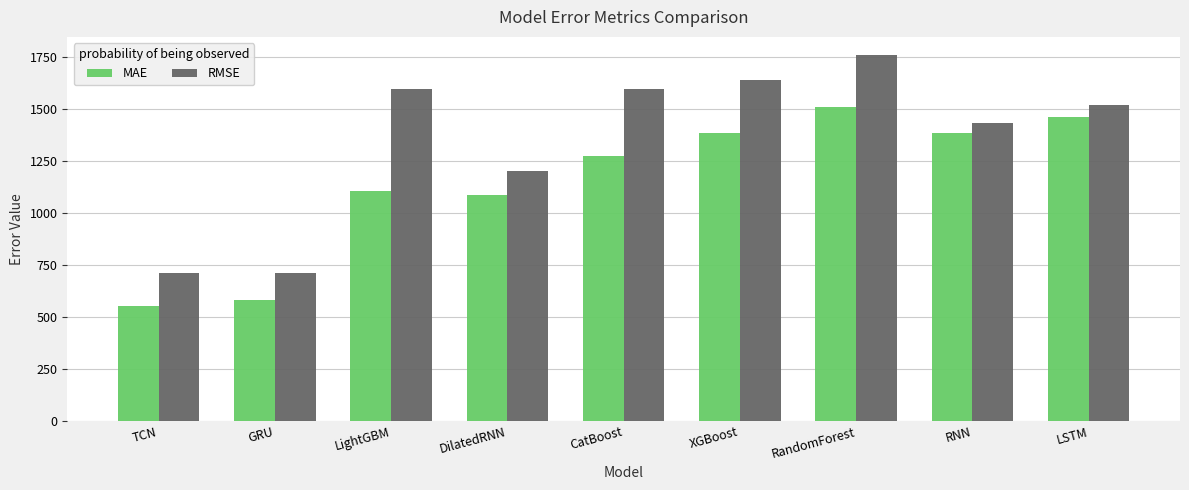

How many values in the RMSE series exceed 1518?

5